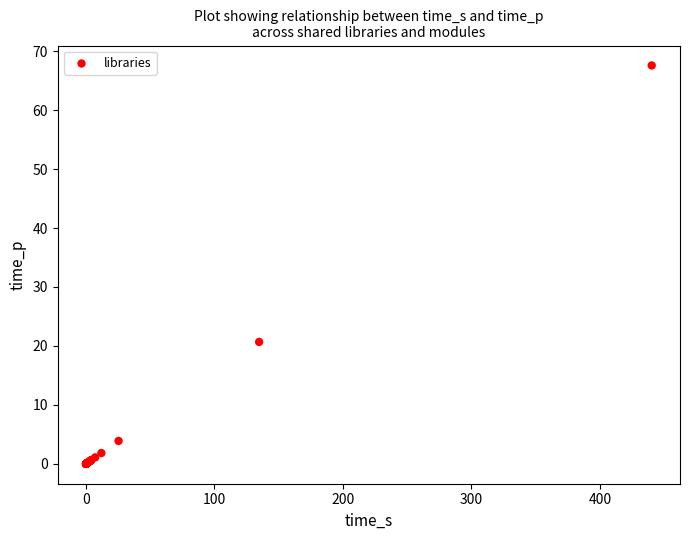

What Y value in the scatter plot is closest to 33?

20.7